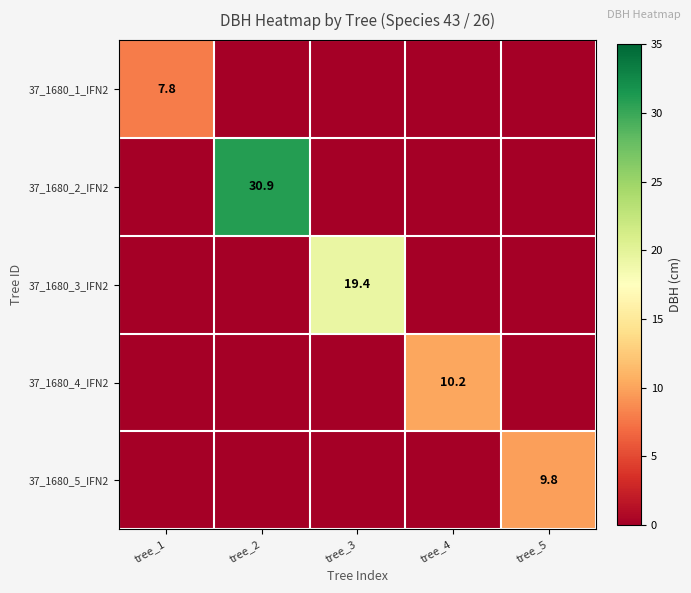

What is the greatest value displayed?

30.9